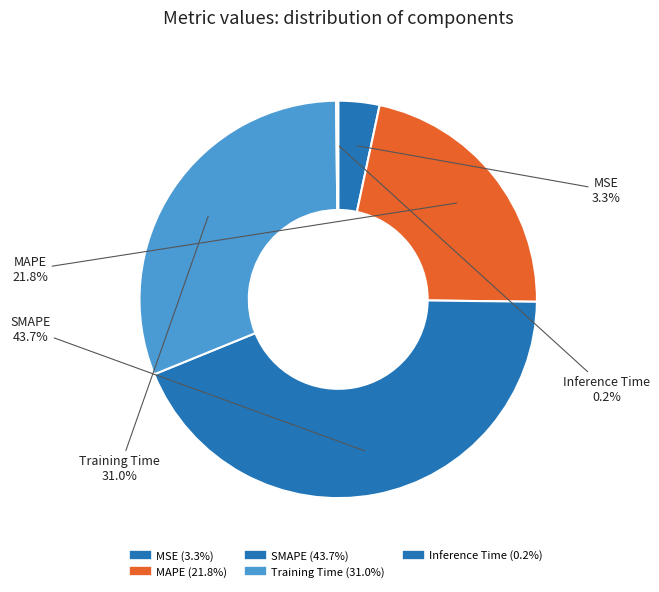

To the nearest percent, what is the average slice percentage?

20%